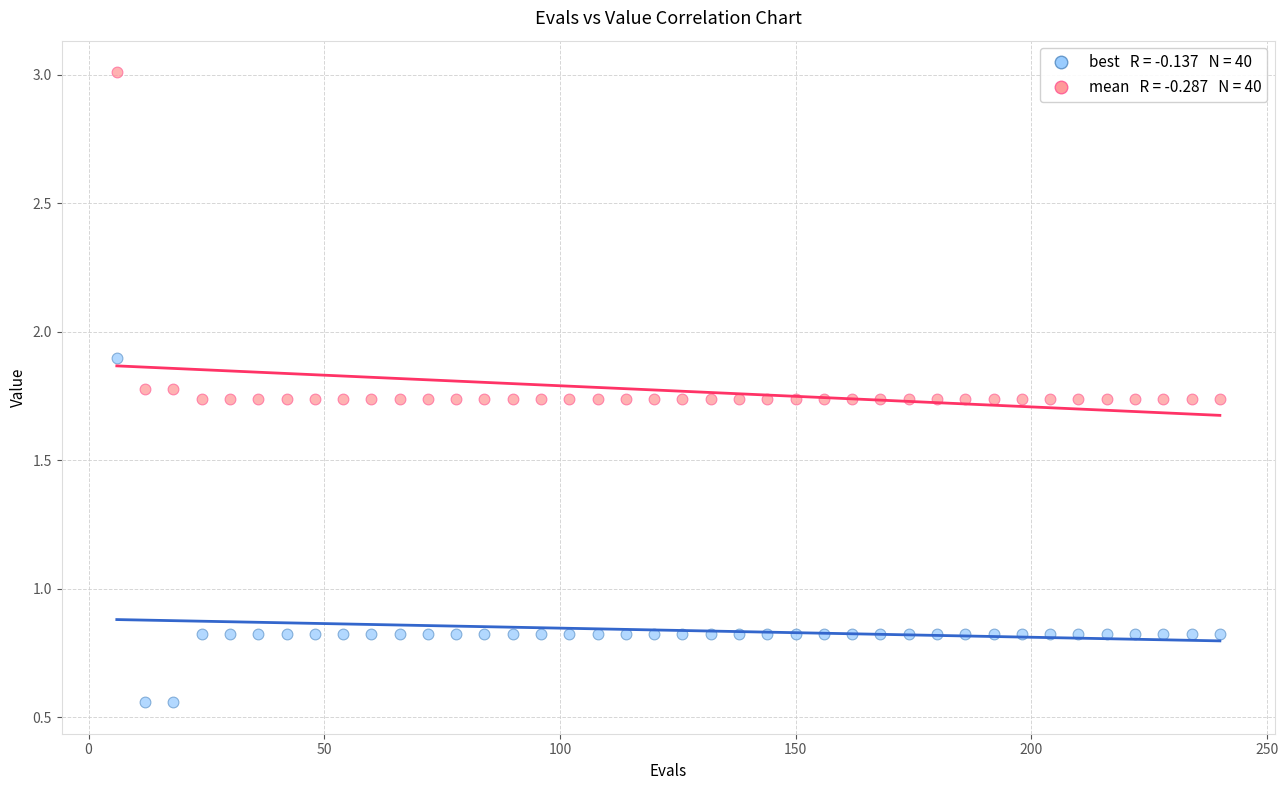

Across all data points, what is the range of Y values (max minus min)?

2.5